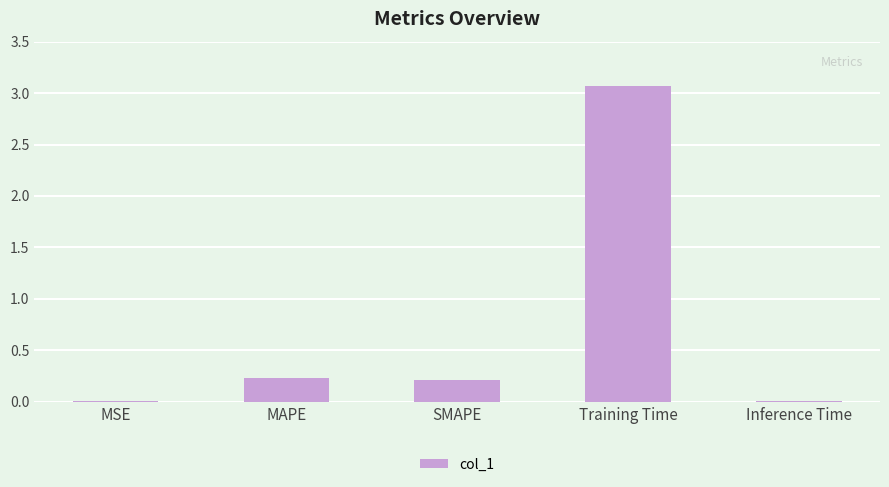

How many categories are shown in the chart?

5